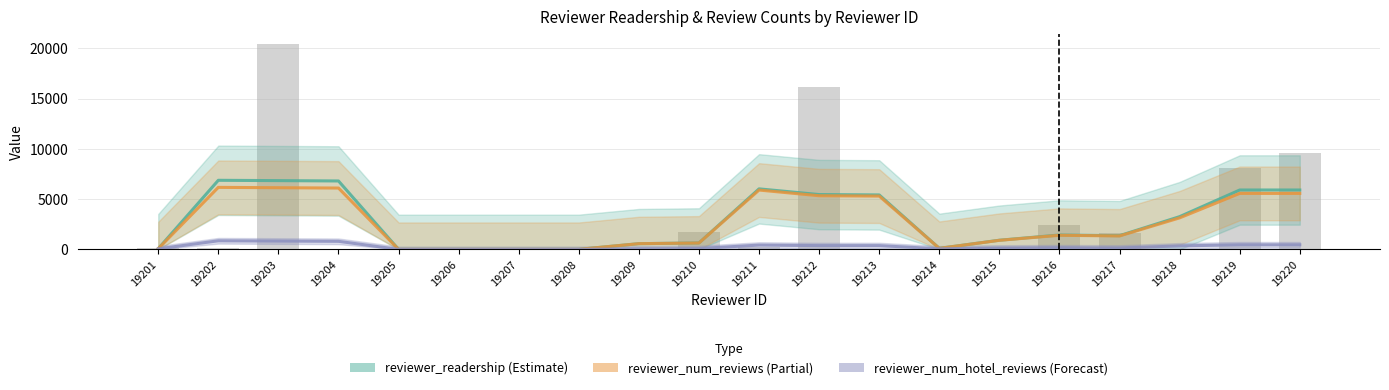

The reviewer_num_reviews series shows 0.0 at 19208. True or false?

True